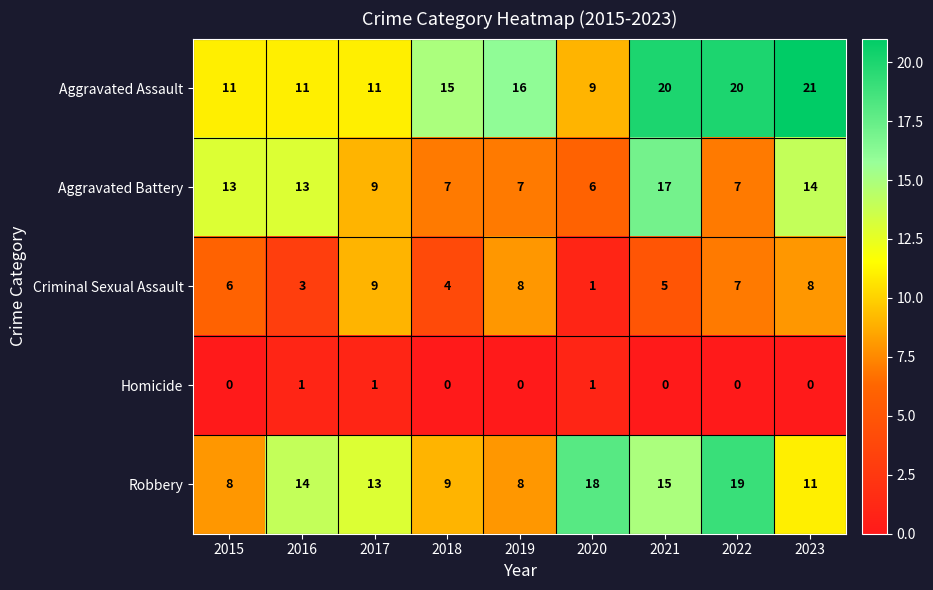

What is the sum of the Criminal Sexual Assault values at 2015 and 2023?

14